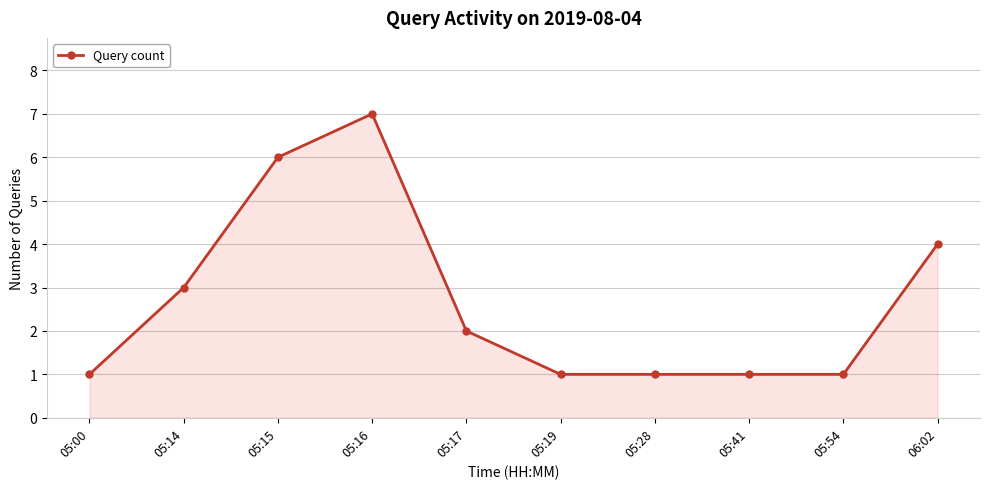

Count the values in the range 1 to 4.

8